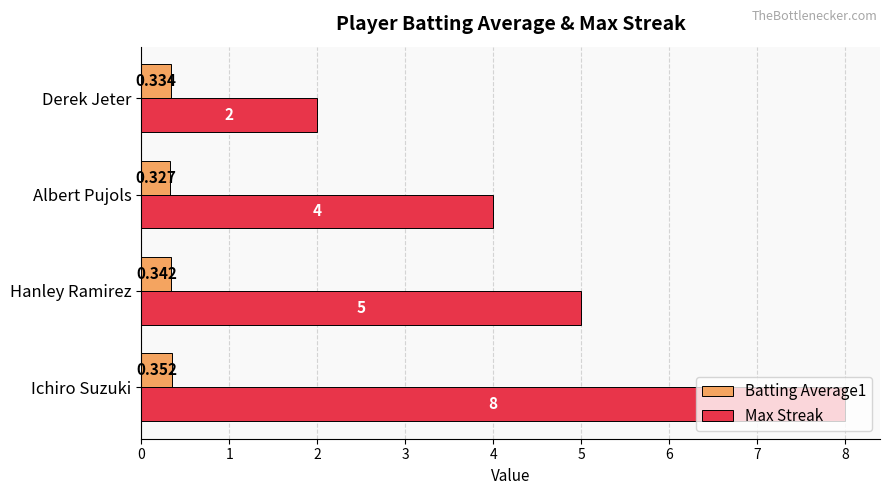

At which category is the sum across all series the highest?

Ichiro Suzuki